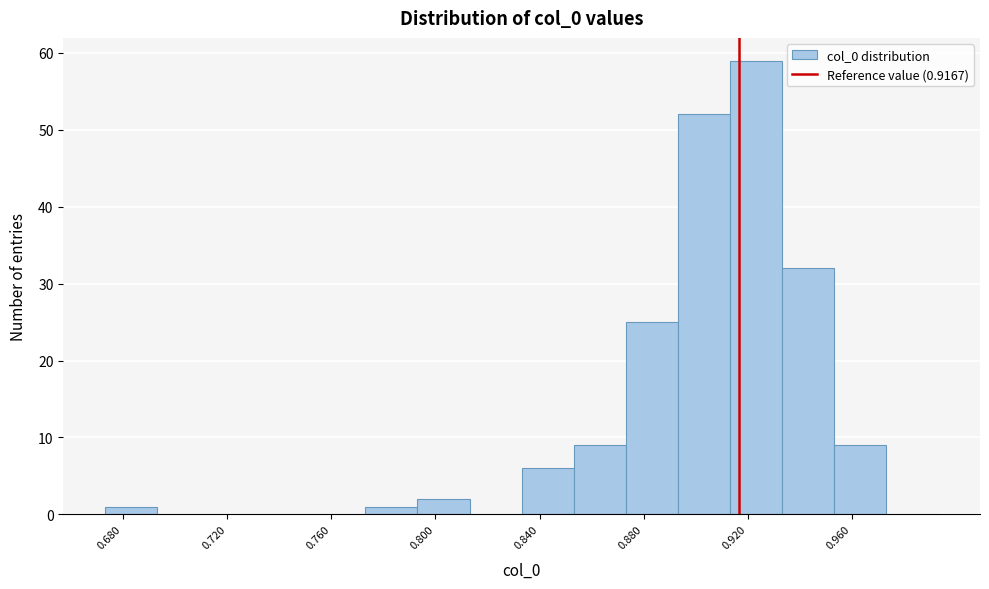

Reading left to right, list every bar in this chart as the range it spans on the x-axis followed by its height. Neither the bar edges nor the heights are printed on the chart, so give them approximately, as read against the axes.

0.675 to 0.695: 1
0.695 to 0.715: 0
0.715 to 0.735: 0
0.735 to 0.755: 0
0.755 to 0.775: 0
0.775 to 0.795: 1
0.795 to 0.815: 2
0.815 to 0.835: 0
0.835 to 0.855: 6
0.855 to 0.875: 9
0.875 to 0.895: 25
0.895 to 0.915: 52
0.915 to 0.935: 59
0.935 to 0.955: 32
0.955 to 0.975: 9
0.975 to 0.995: 0